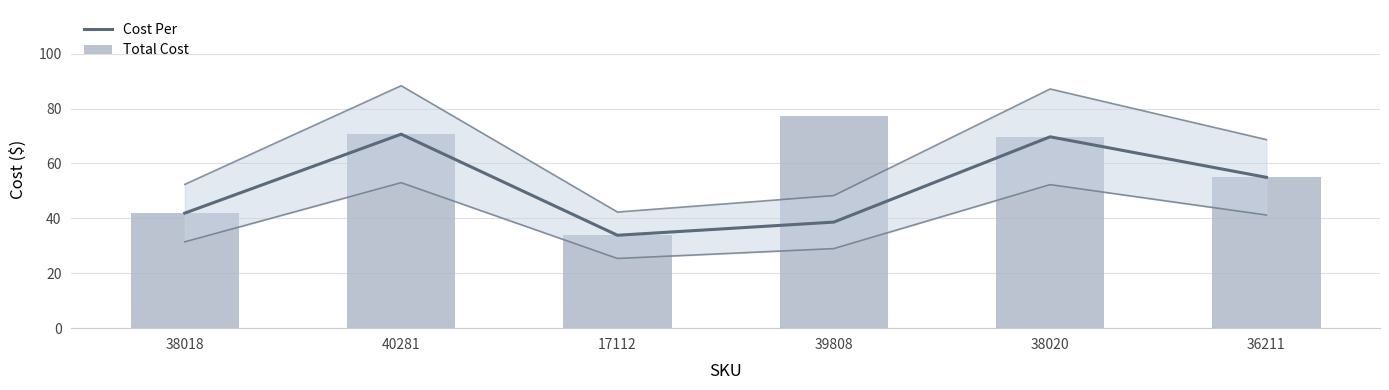

What are all the series names shown in the legend?

Cost Per, Total Cost